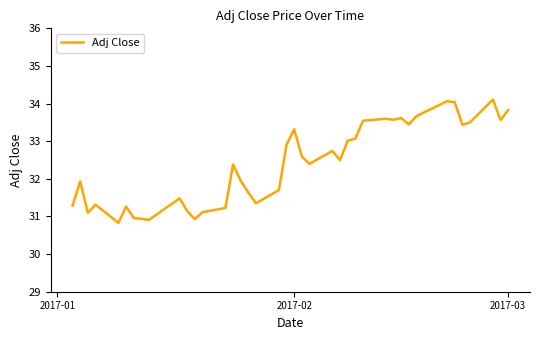

What is the minimum value shown in the chart?

30.8